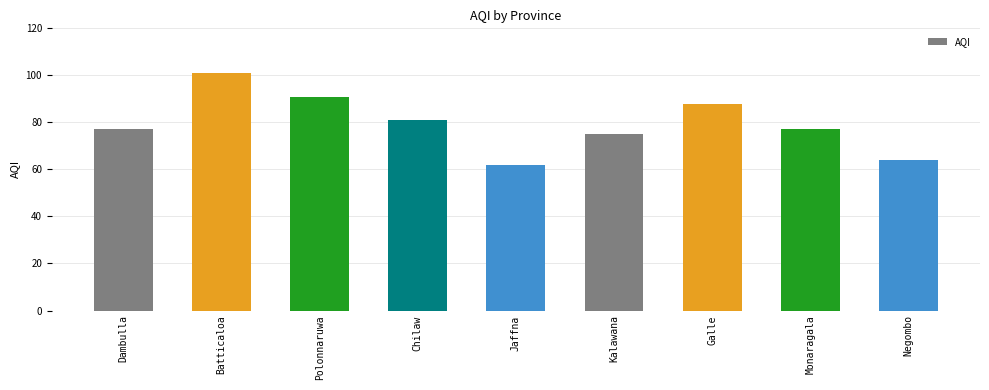

Is it true that the value at Batticaloa is 61?

False